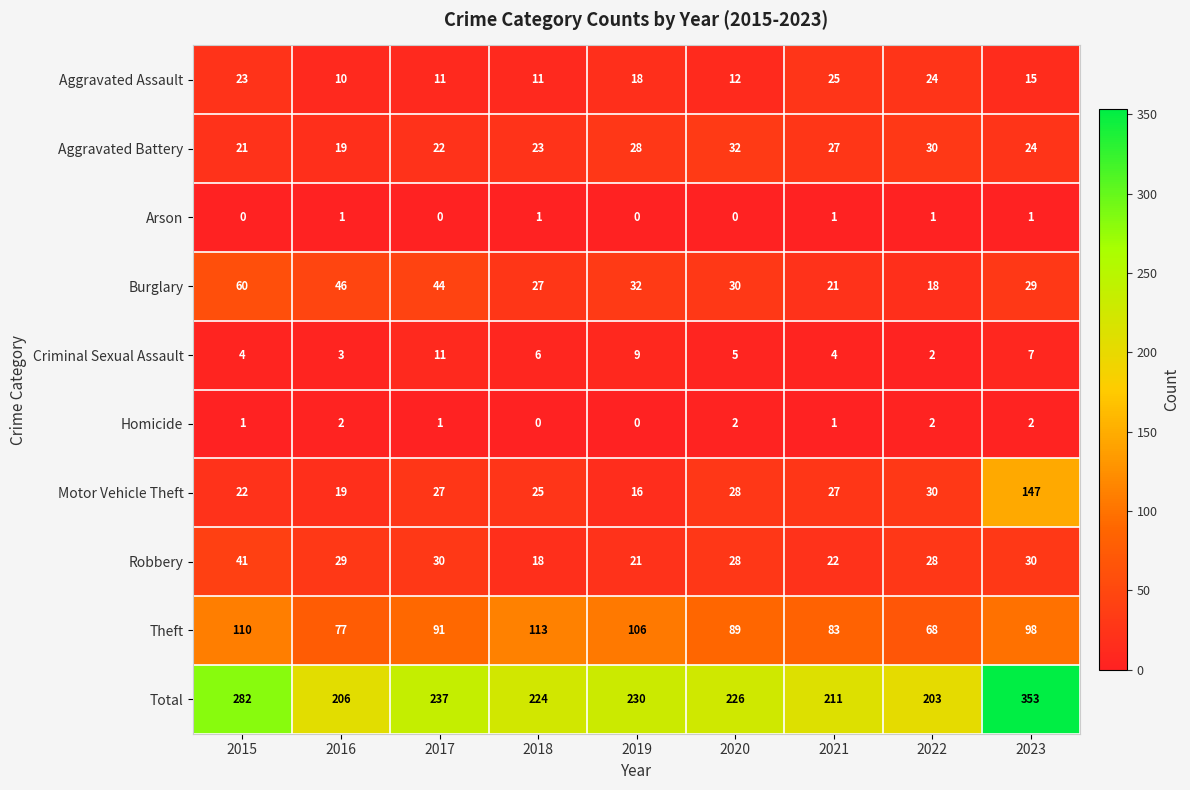

What is the sum of all Robbery values?

247